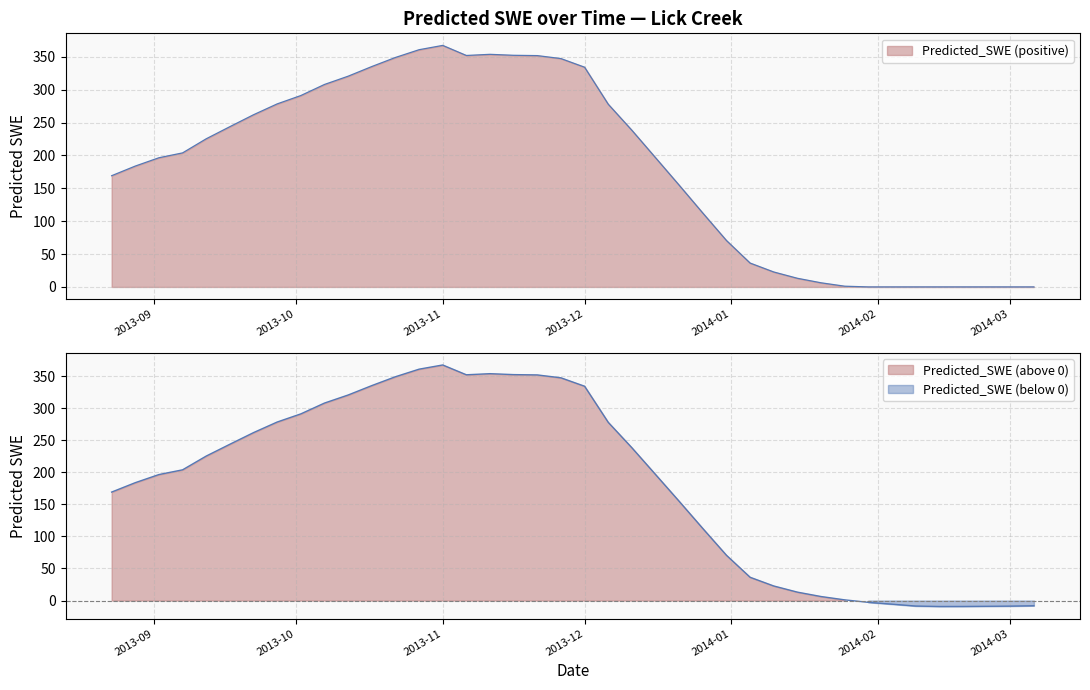

What is the change in value from 2013-12-21 to 2014-02-24?

-163.6